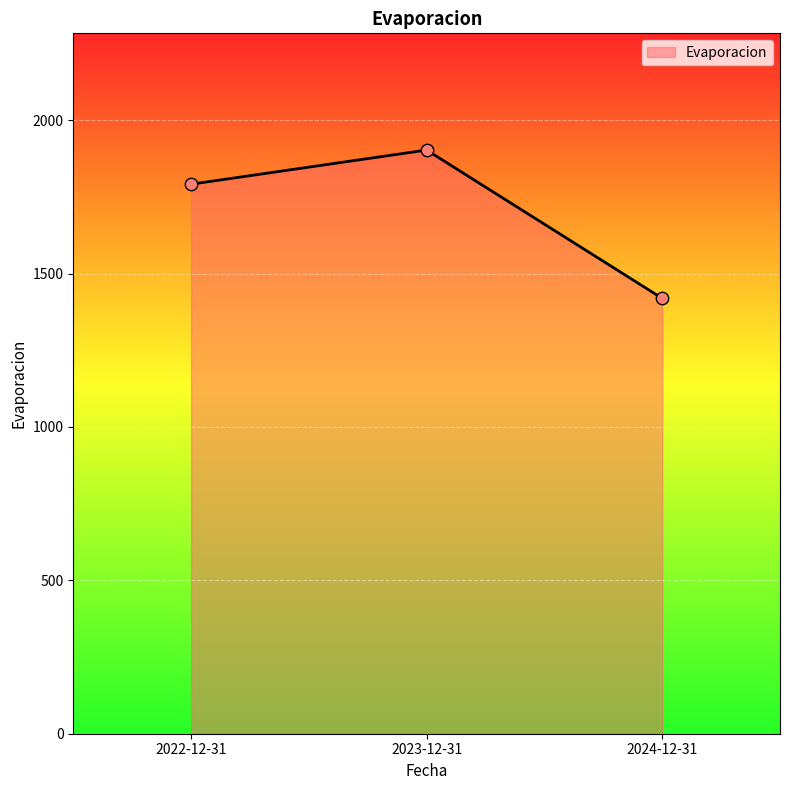

Approximately how many times larger is the value at 2023-12-31 compared to 2024-12-31?

1.3